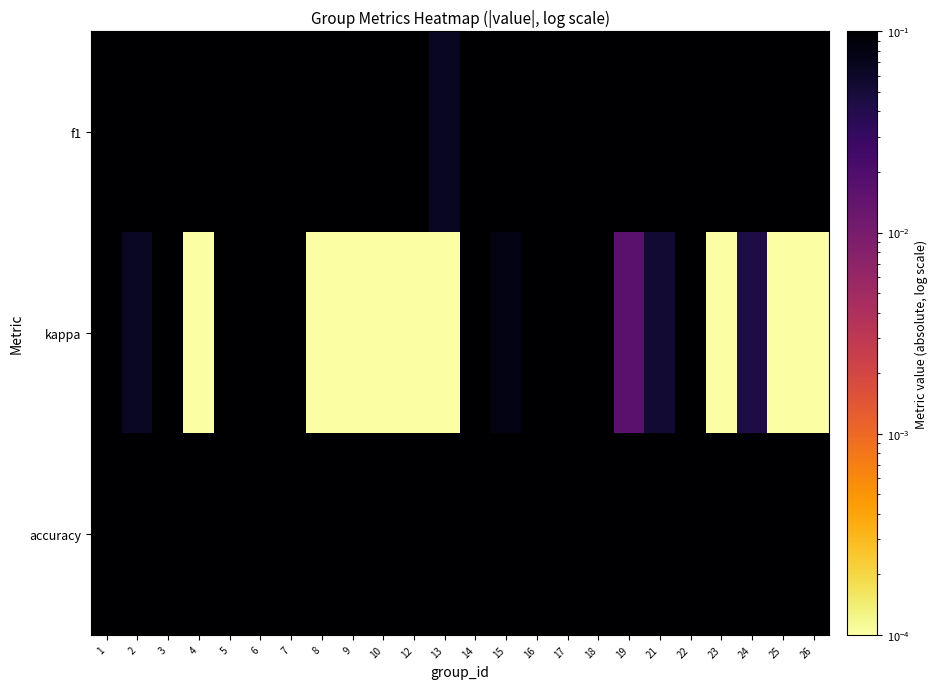

Which series has the largest range (max minus min)?

f1